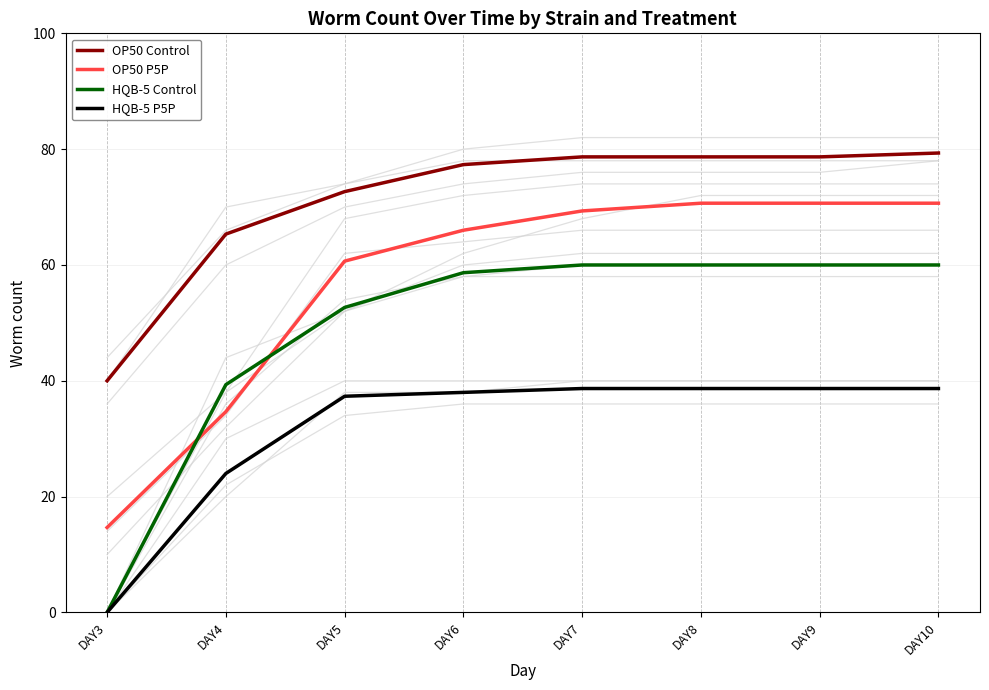

List the series in order of their peak value, highest first.

OP50 Control, OP50 P5P, HQB-5 Control, HQB-5 P5P